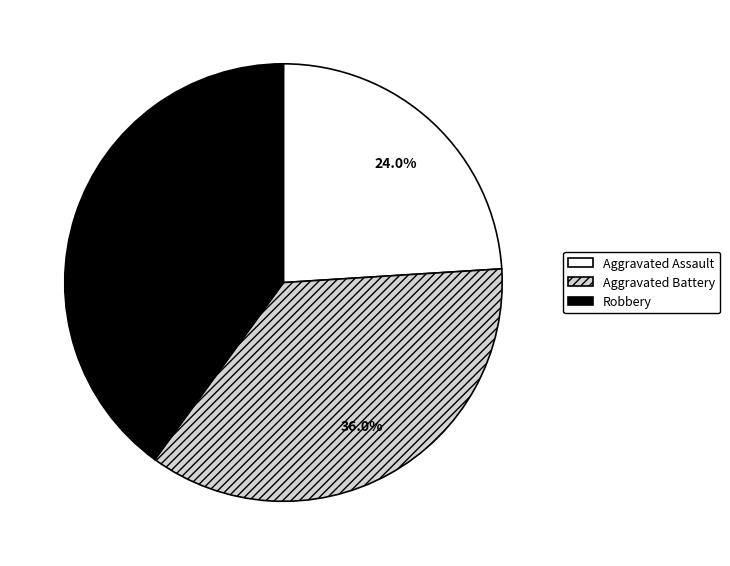

Approximately how many times larger is the value at Robbery compared to Aggravated Assault?

1.7